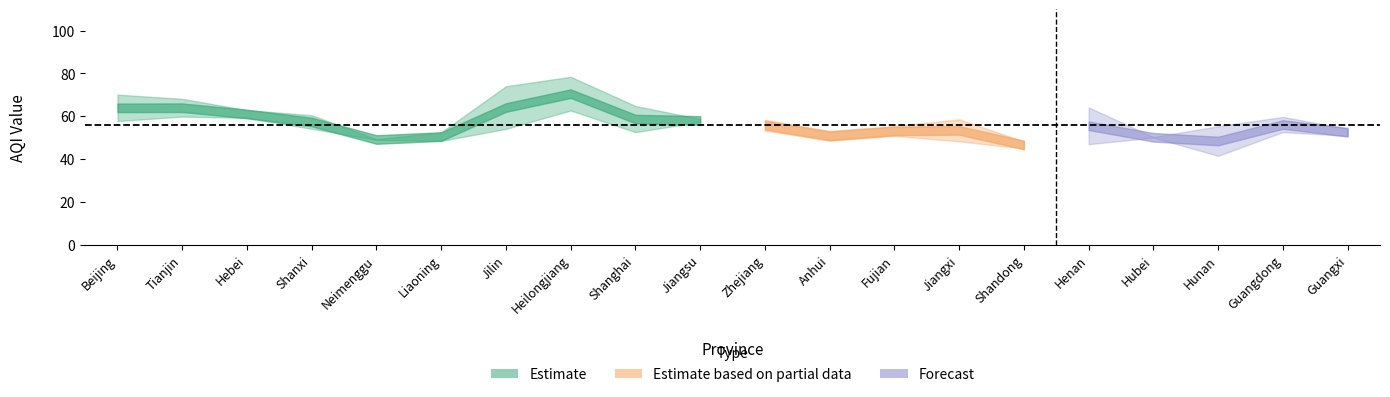

In 2022Q1, how many points are lower than both neighbors (excluding endpoints)?

4